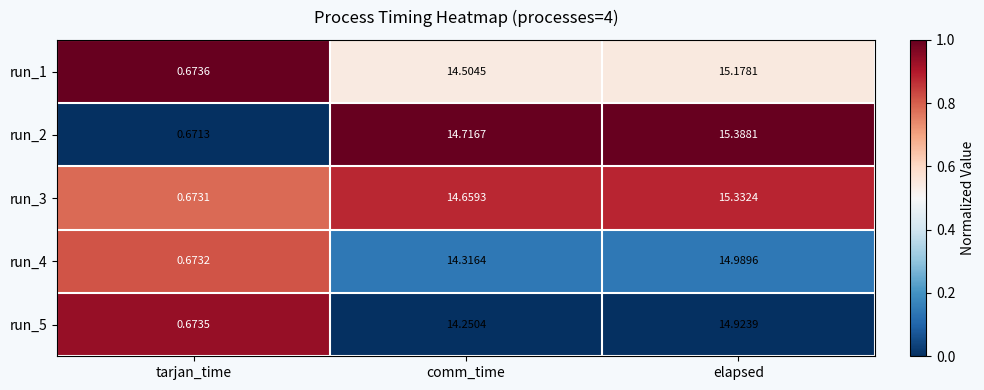

Which label corresponds to the smallest value in the chart?

tarjan_time